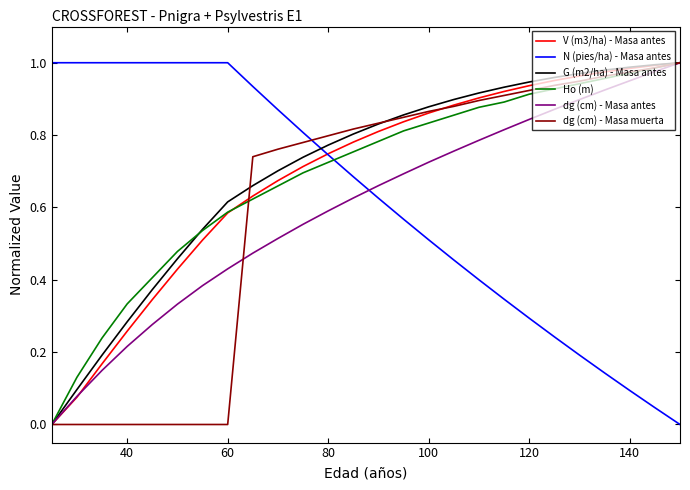

How many intersections are there between G (m2/ha) - Masa antes and N (pies/ha) - Masa antes?

1